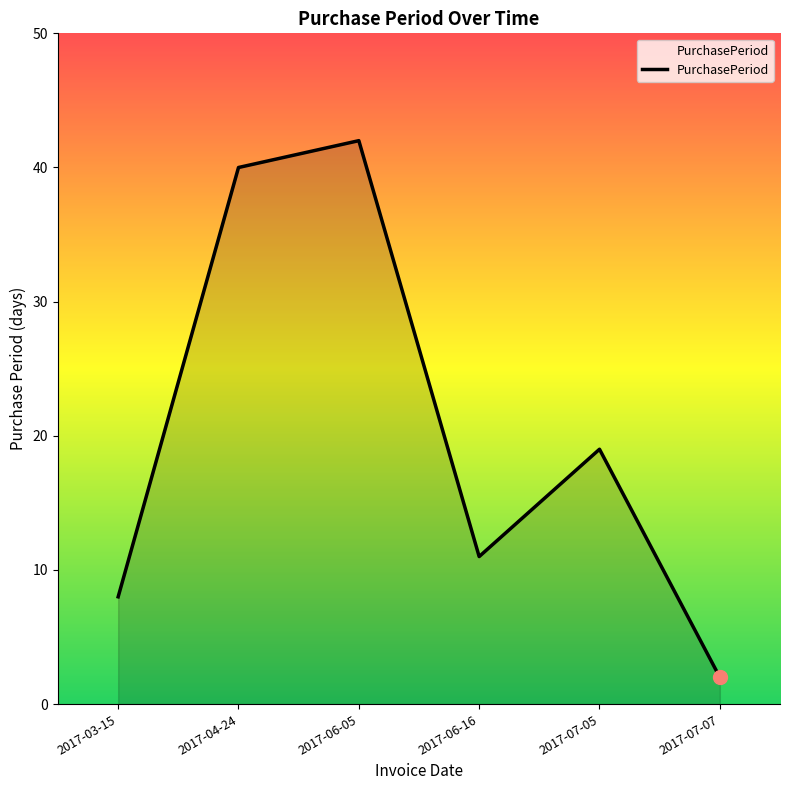

How many categories are shown in the chart?

6